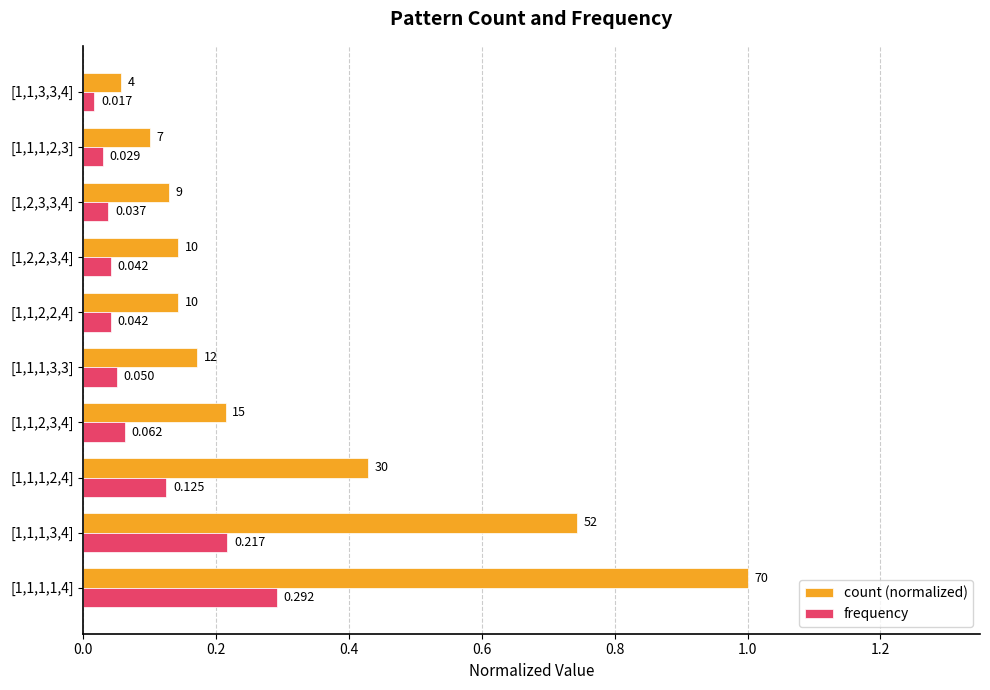

At [1,1,2,2,4], list the series in order from smallest to largest.

frequency, count (normalized)